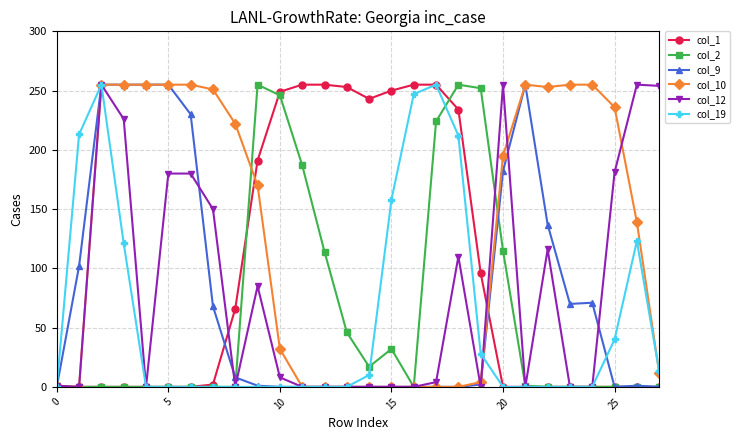

What are all the series names shown in the legend?

col_1, col_2, col_9, col_10, col_12, col_19